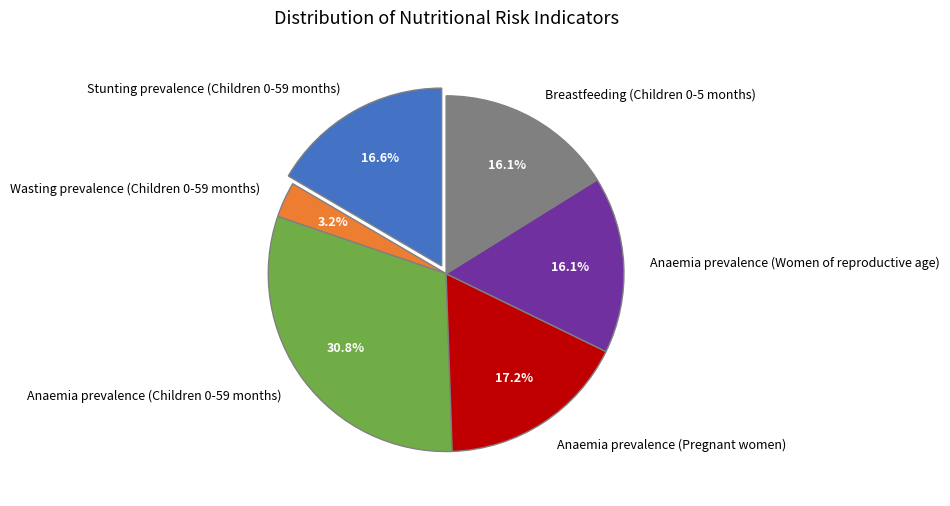

Is Wasting prevalence (Children 0-59 months) the majority of the pie?

No